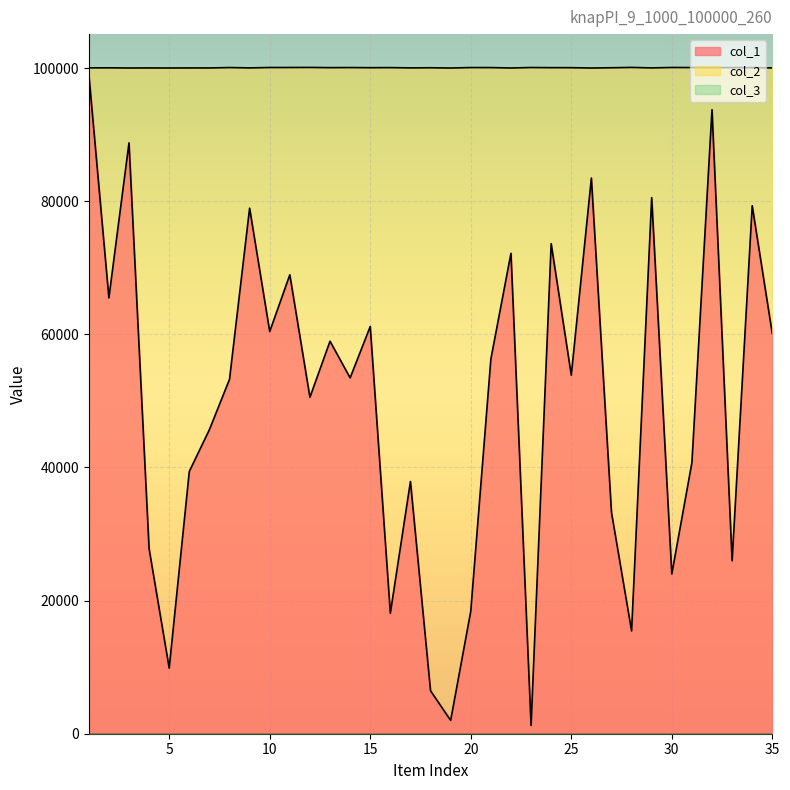

What is the value of the col_2 point at the 33rd from the left?

100076